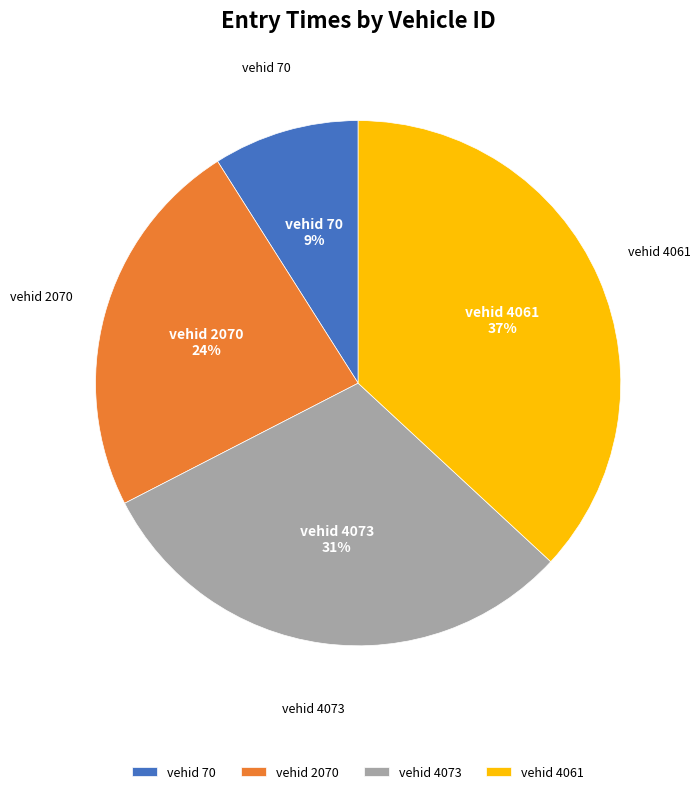

Combined, do vehid 70 and vehid 2070 account for over 50%?

No